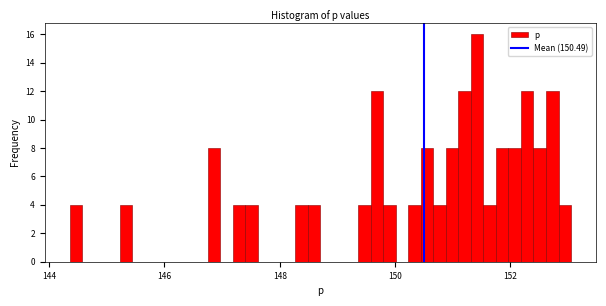

Read against the x-axis, roughly where is the centre of the tallest bar?

151.4